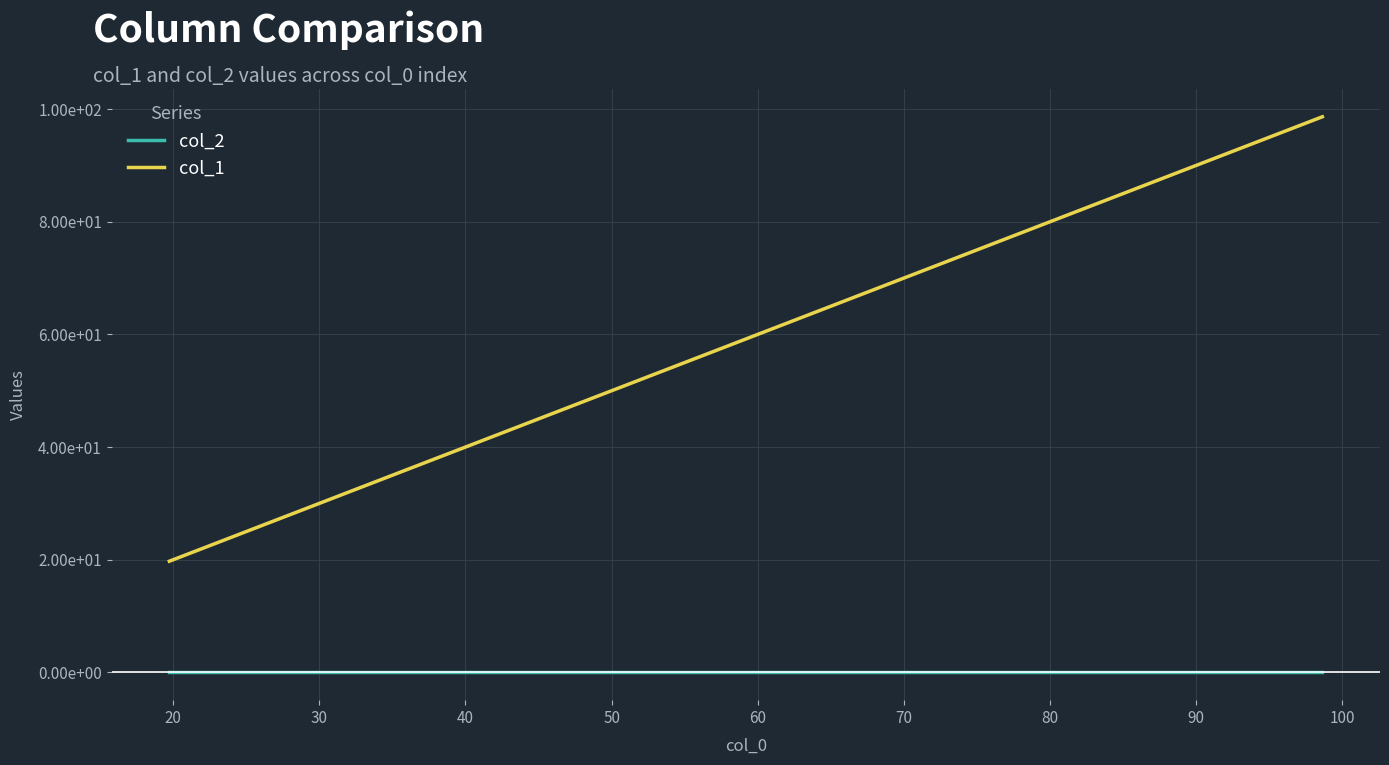

What is the sum of all col_1 values?

296.0